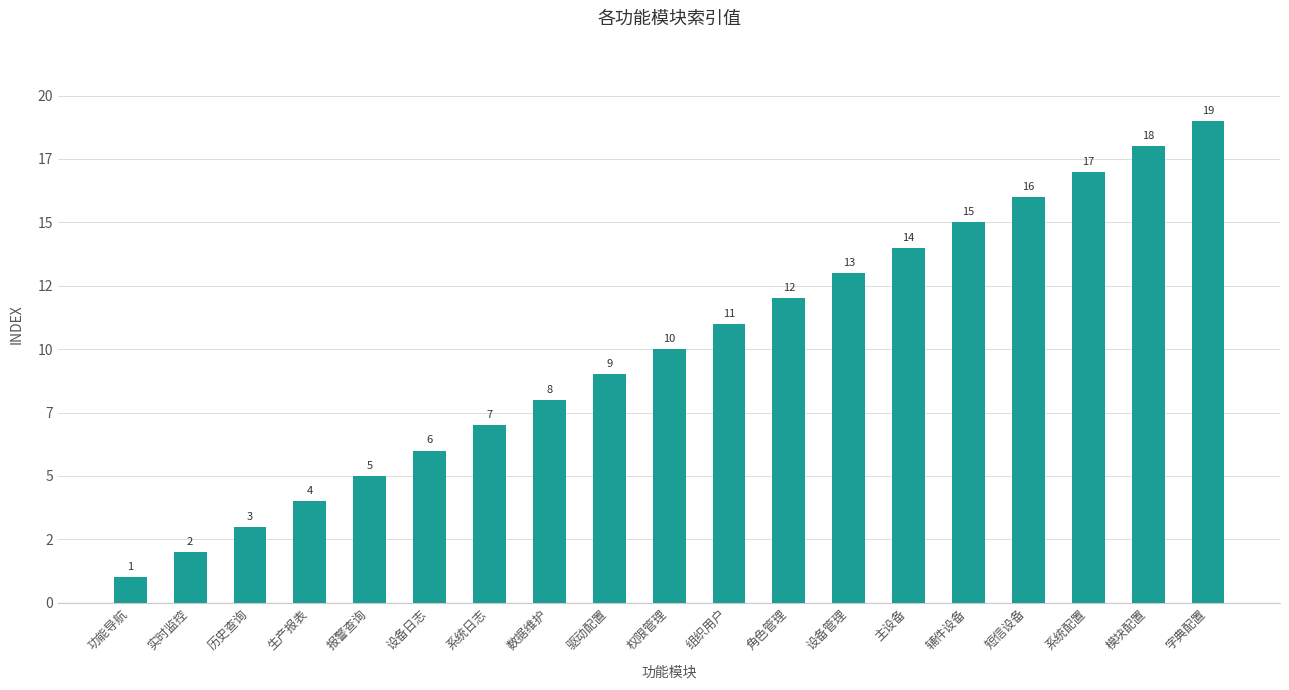

What position from the right is 角色管理?

8